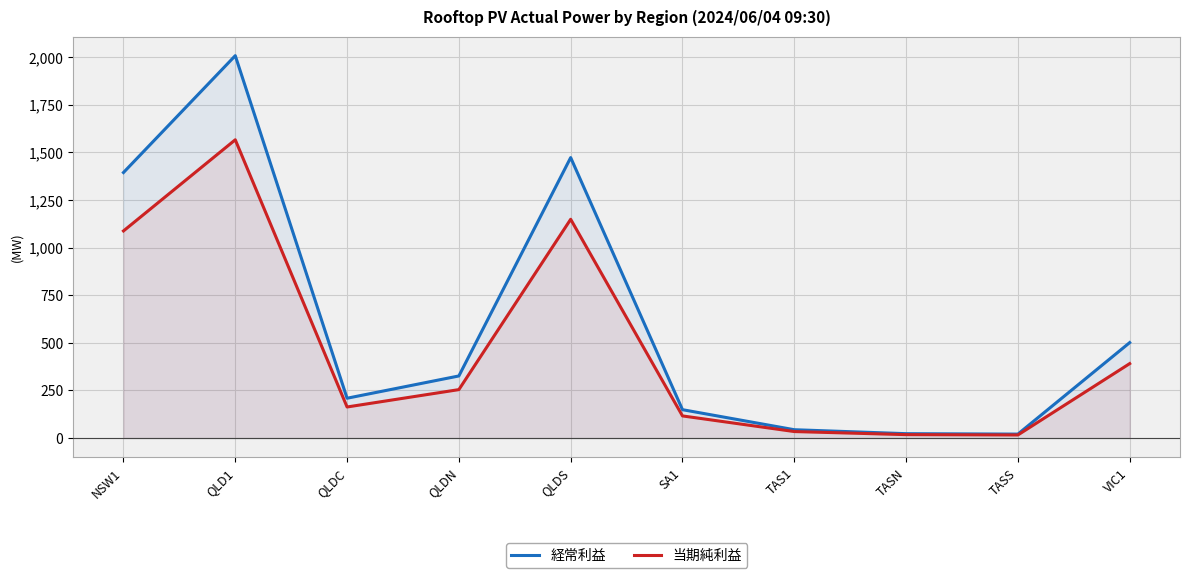

True or false: 当期純利益 and 経常利益 cross at least once.

False